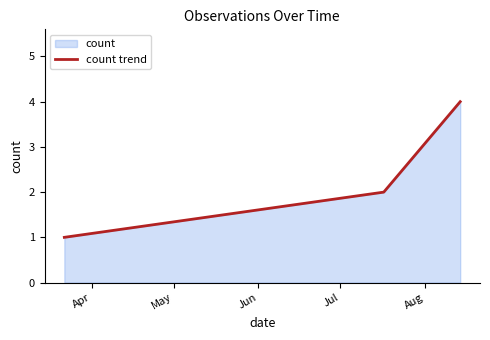

What is the maximum value shown in the chart?

4